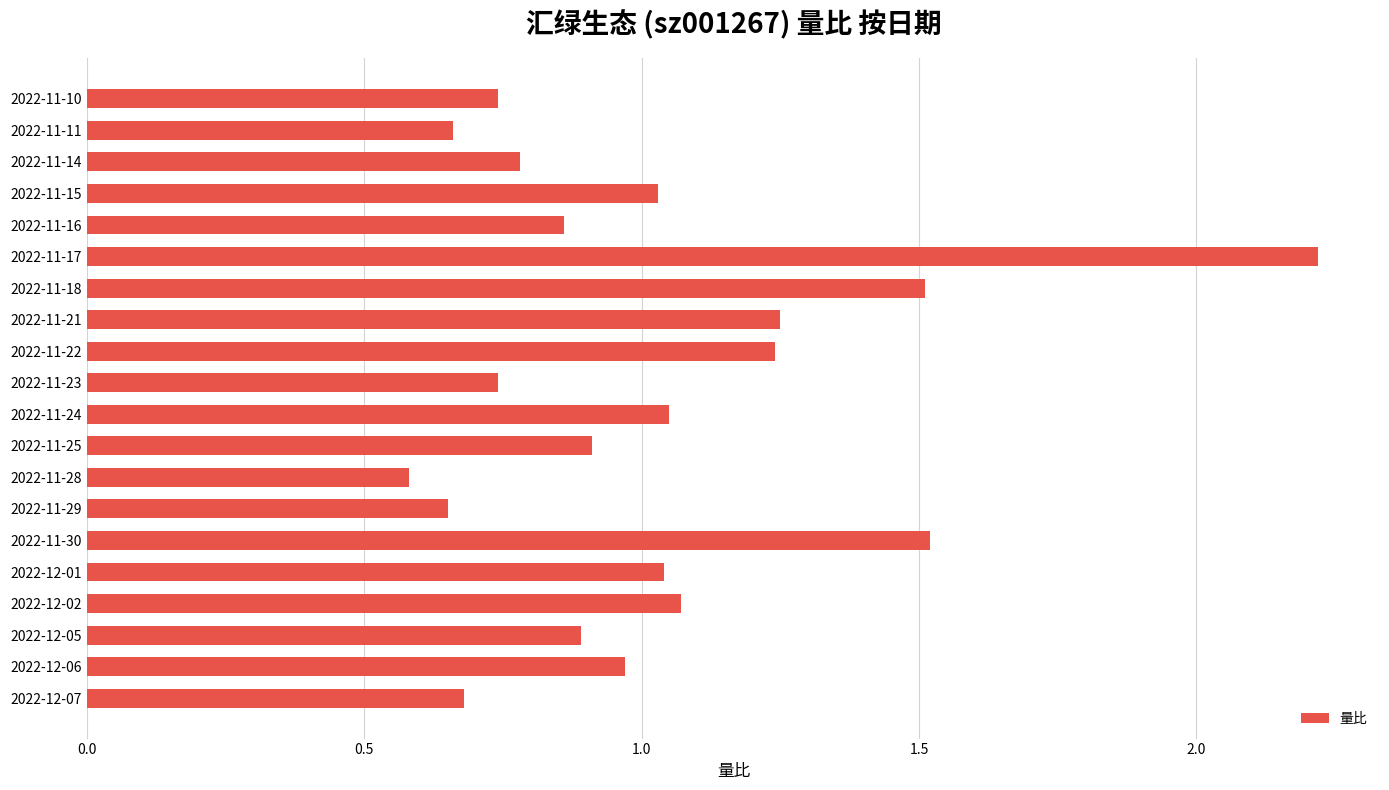

Between 2022-11-24 and 2022-12-06, which is larger?

2022-11-24